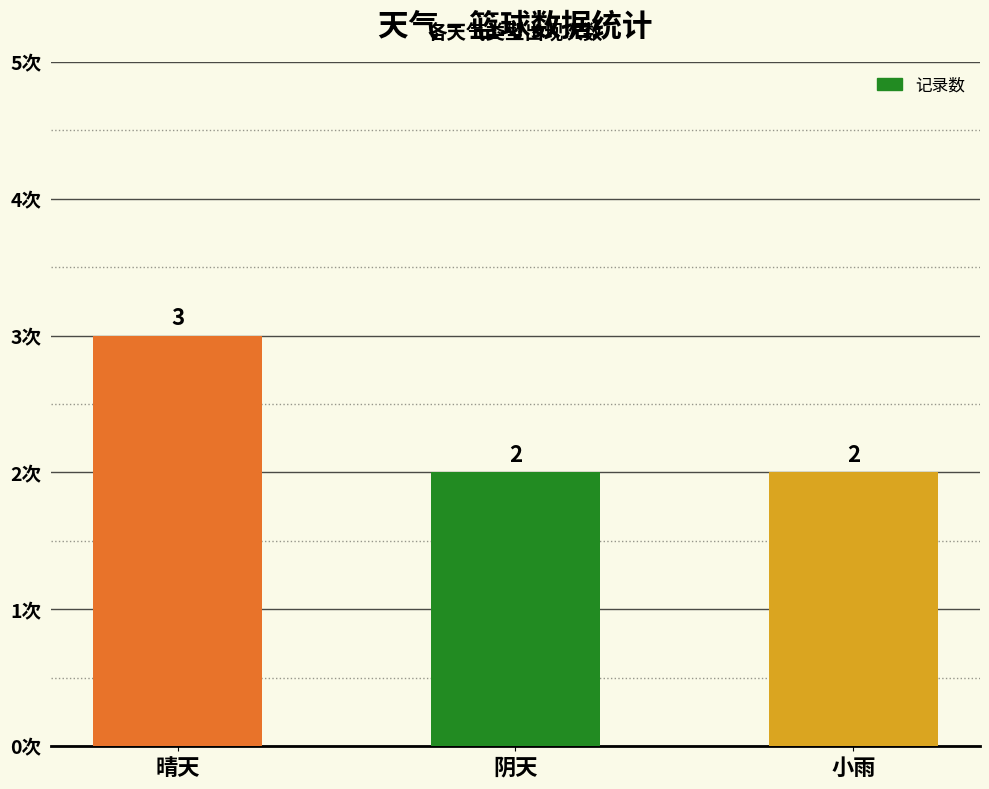

Reading left to right, what are all the values shown in this chart?

3	2	2